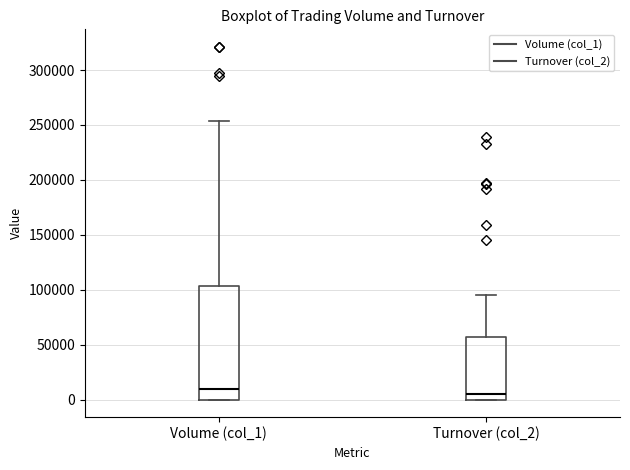

Which box has the lowest median line?

Turnover (col_2)